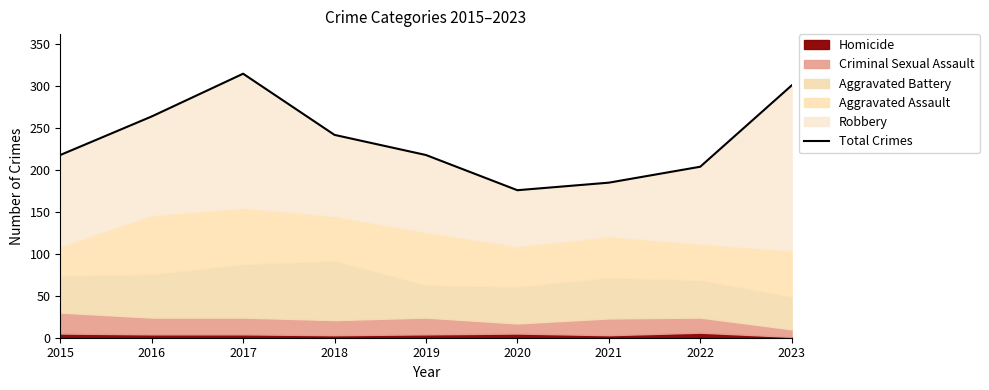

What is the value of the 4th point from the left?

242